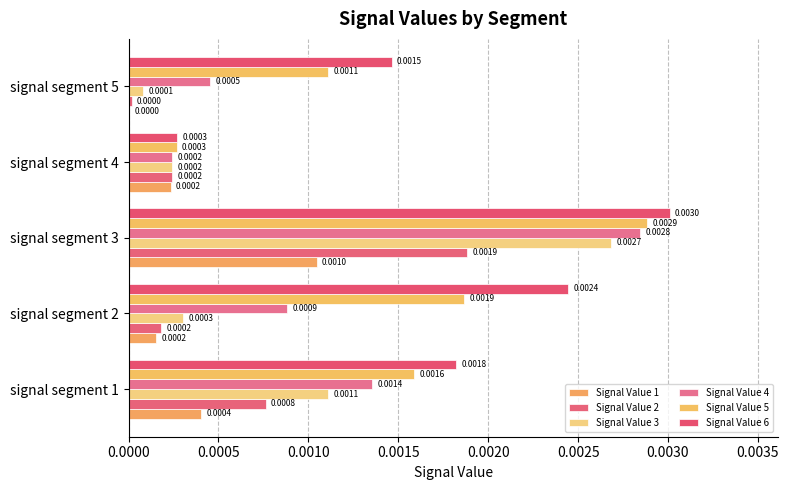

Which series has the largest range (max minus min)?

Signal Value 6